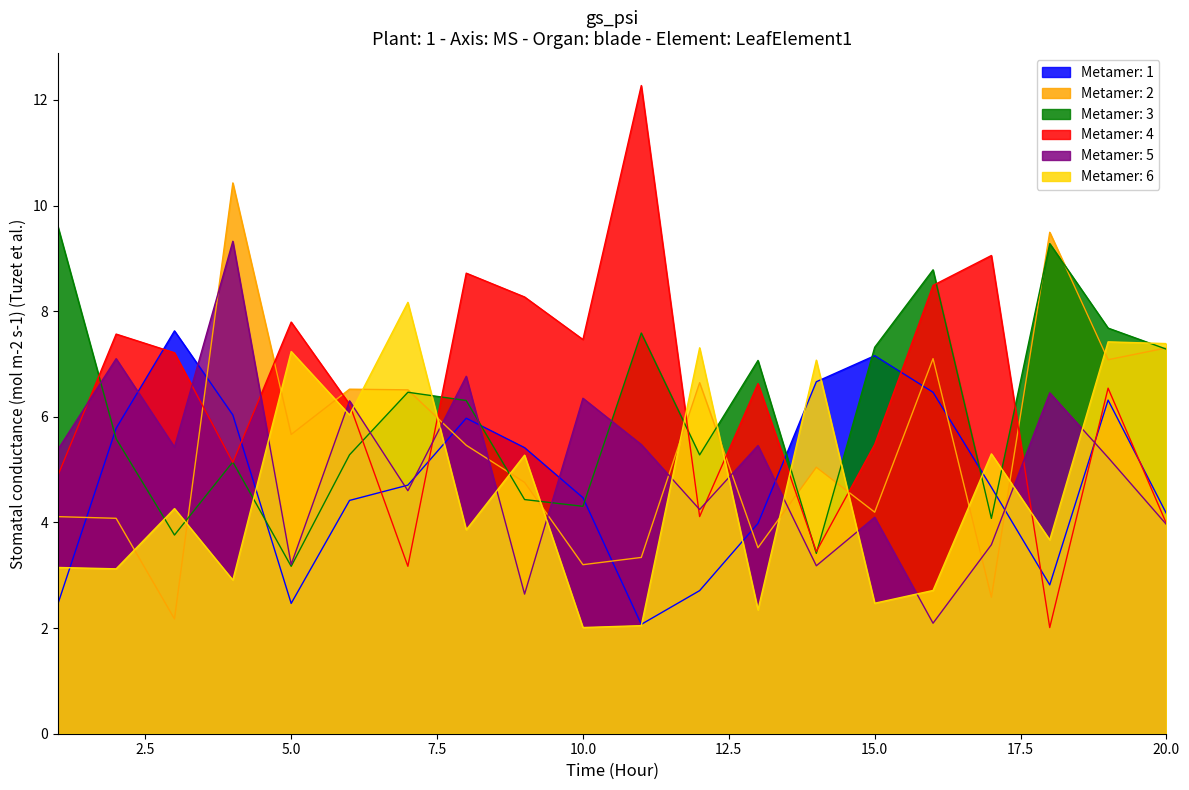

Reading right to left, what are all the values shown in this chart?

x1: 20=4.2	19=6.3	18=2.8	17=4.7	16=6.5	15=7.2	14=6.7	13=4.0	12=2.7	11=2.1	10=4.5	9=5.4	8=6.0	7=4.7	6=4.4	5=2.5	4=6.0	3=7.6	2=5.8	1=2.5
x2: 20=7.3	19=7.1	18=9.5	17=2.6	16=7.1	15=4.2	14=5.0	13=3.5	12=6.6	11=3.3	10=3.2	9=4.8	8=5.5	7=6.5	6=6.5	5=5.7	4=10.4	3=2.2	2=4.1	1=4.1
x3: 20=7.3	19=7.7	18=9.3	17=4.1	16=8.8	15=7.3	14=3.4	13=7.1	12=5.3	11=7.6	10=4.3	9=4.4	8=6.3	7=6.5	6=5.3	5=3.2	4=5.1	3=3.8	2=5.6	1=9.6
x4: 20=4.0	19=6.5	18=2.0	17=9.1	16=8.5	15=5.5	14=3.5	13=6.6	12=4.1	11=12.3	10=7.5	9=8.3	8=8.7	7=3.2	6=6.2	5=7.8	4=5.1	3=7.2	2=7.6	1=4.9
x5: 20=4.0	19=5.2	18=6.5	17=3.6	16=2.1	15=4.1	14=3.2	13=5.5	12=4.2	11=5.5	10=6.4	9=2.6	8=6.8	7=4.6	6=6.3	5=3.2	4=9.3	3=5.4	2=7.1	1=5.4
x6: 20=7.4	19=7.4	18=3.7	17=5.3	16=2.7	15=2.5	14=7.1	13=2.3	12=7.3	11=2.0	10=2.0	9=5.3	8=3.9	7=8.2	6=6.0	5=7.2	4=2.9	3=4.3	2=3.1	1=3.1